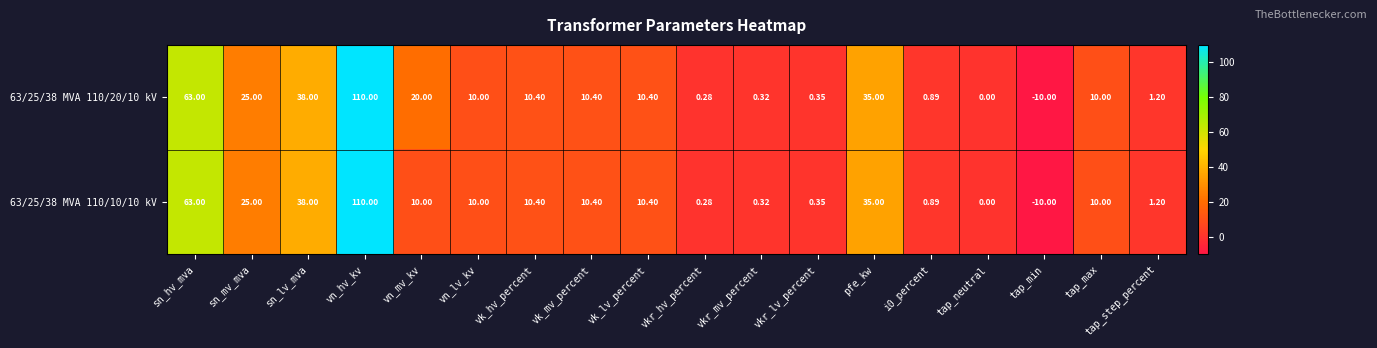

Where is 63/25/38 MVA 110/10/10 kV nearest to the value 50?

sn_lv_mva